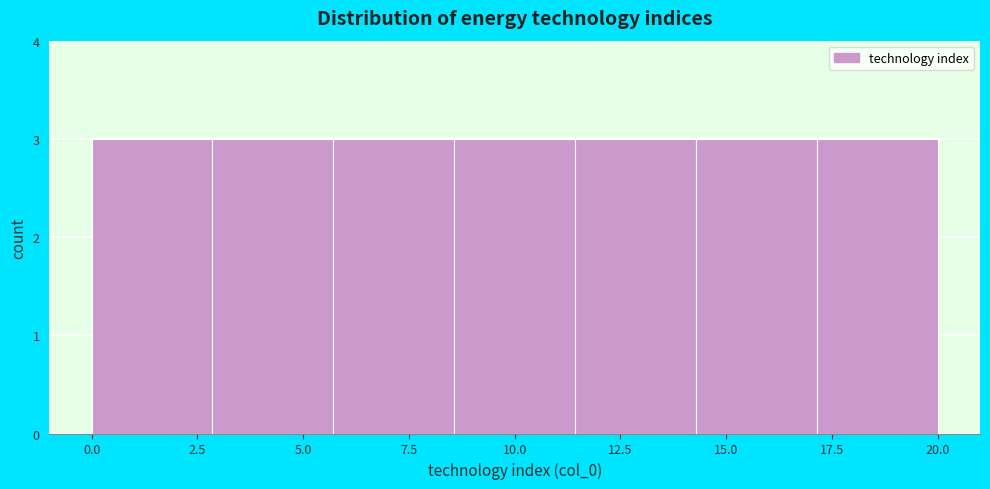

How tall is the bar that spans 8.5 to 11.5 on the x-axis? Neither the bar edges nor the heights are printed on the chart, so give them approximately, as read against the axes.

3